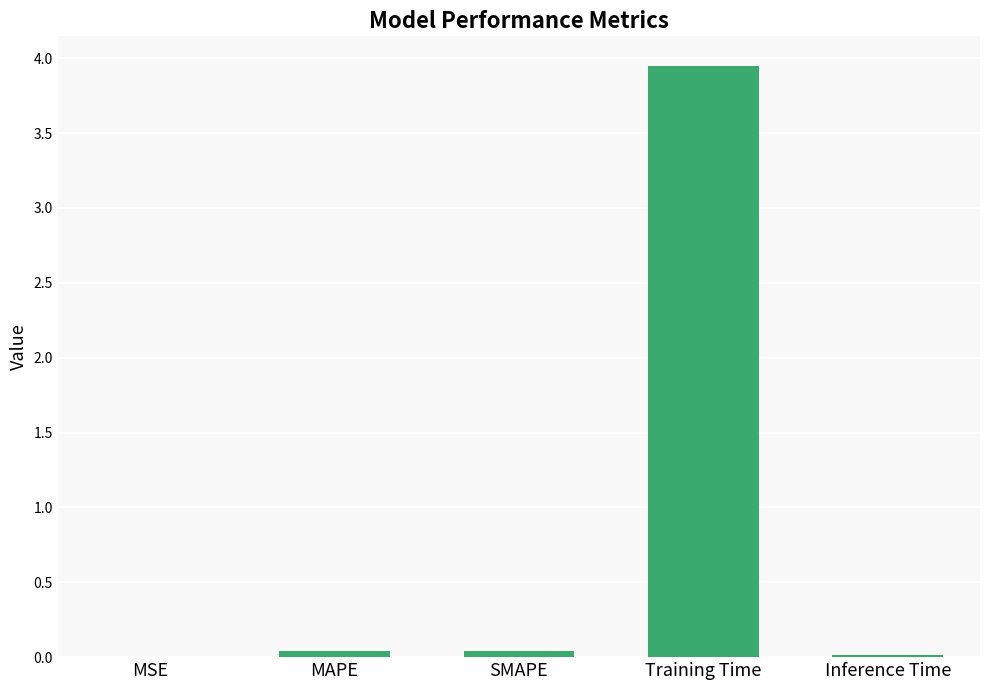

Are the bars horizontal?

No